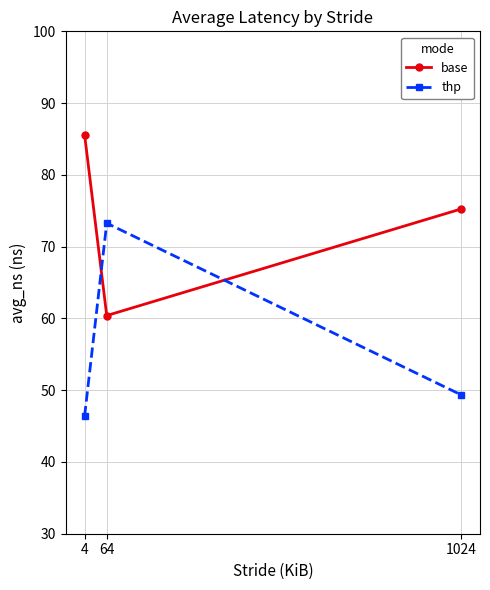

What value does the base series have at 1024?

75.3